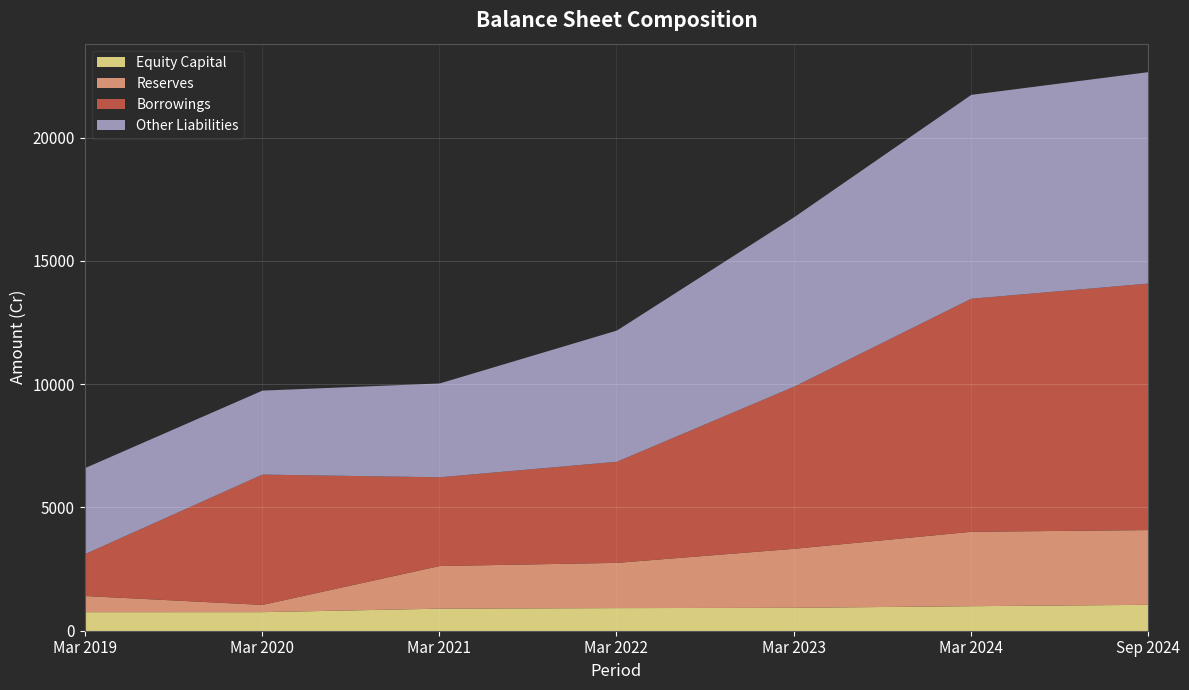

In Reserves, how many points are lower than both neighbors (excluding endpoints)?

1